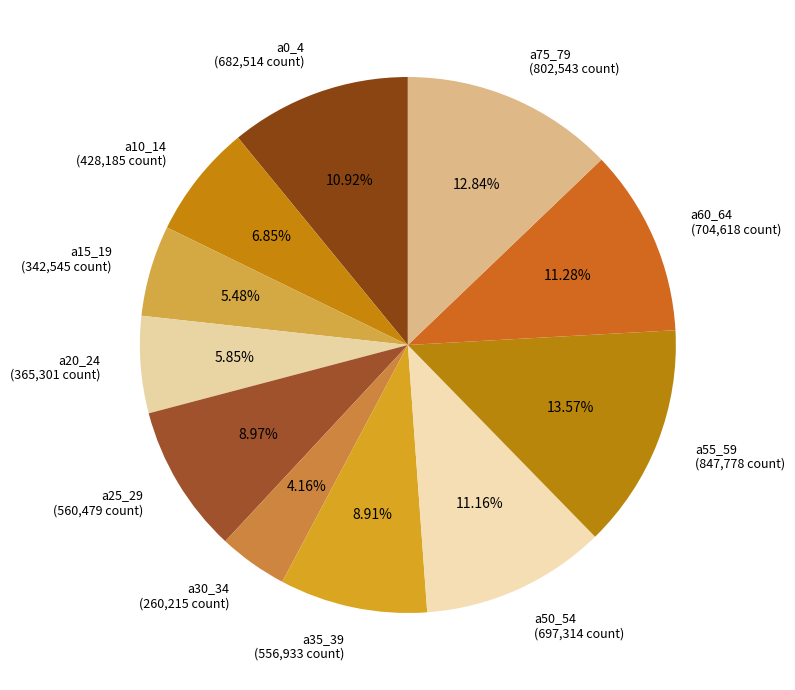

How many segments does this pie chart have?

11